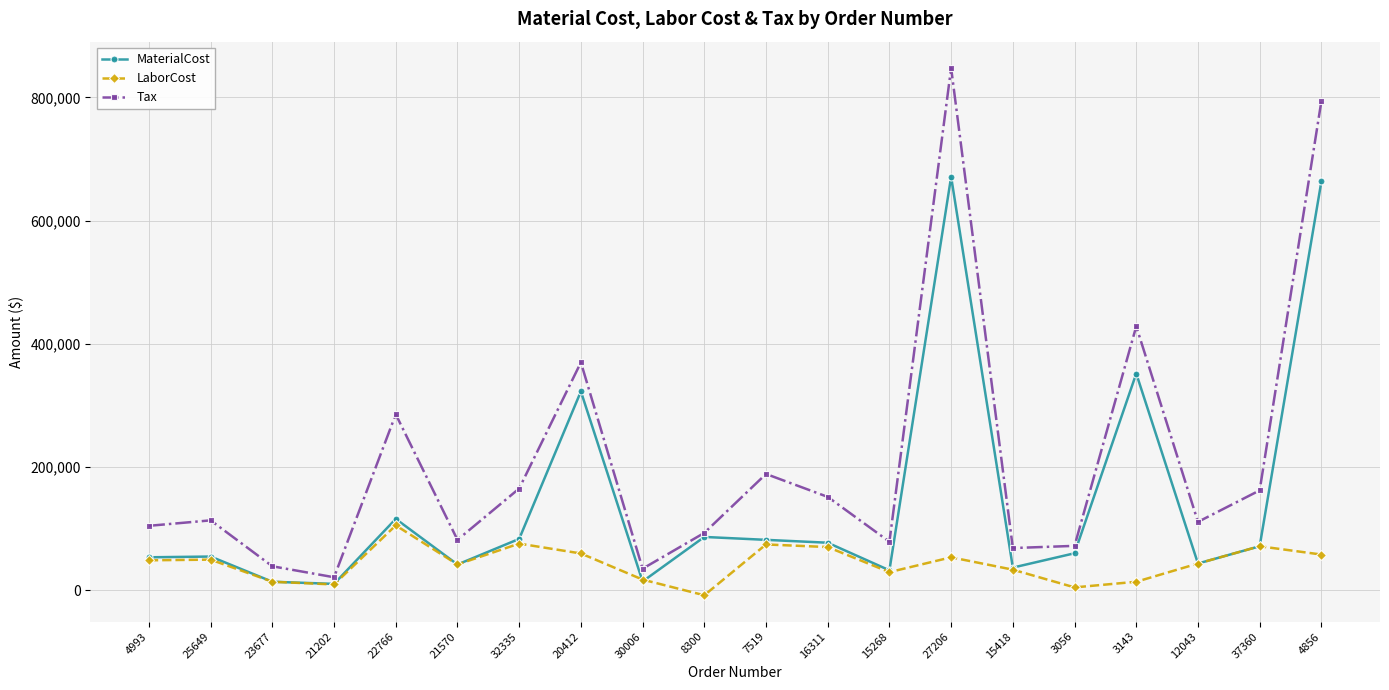

True or false: Tax has more than 2 interior local peaks.

True